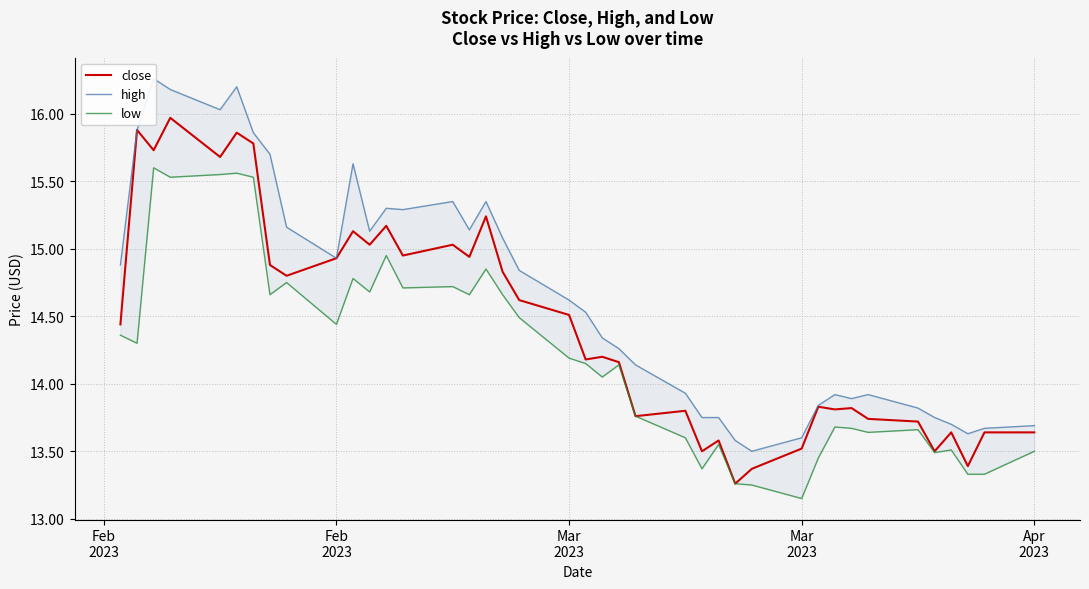

List the series in order of their overall mean, highest first.

high, close, low